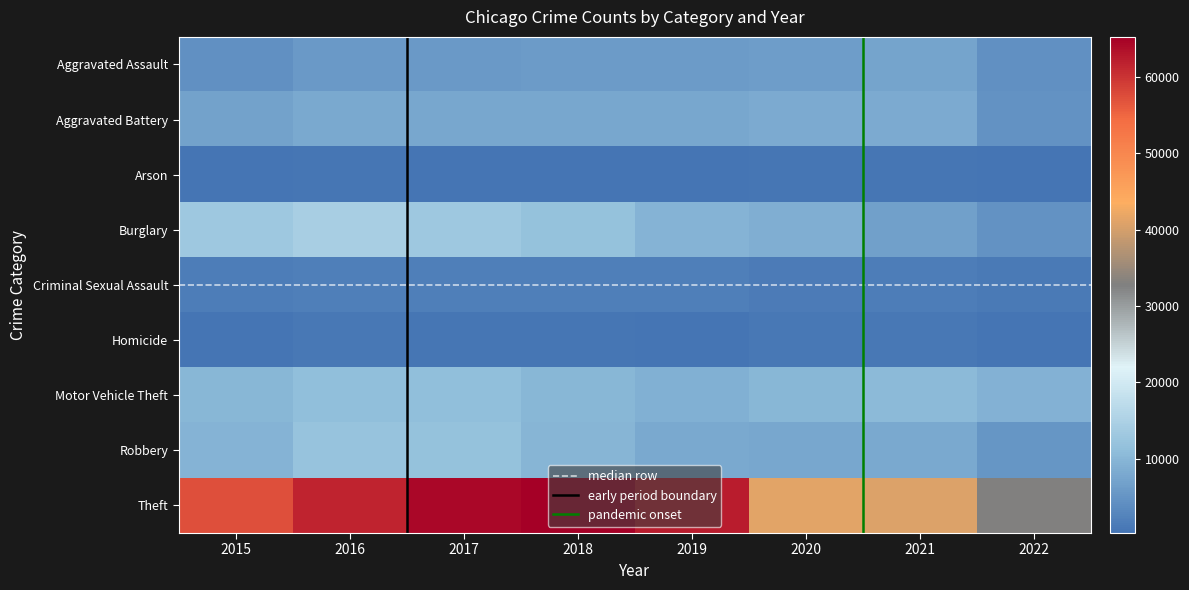

True or false: Burglary has a value of 11746 at 2018.

True